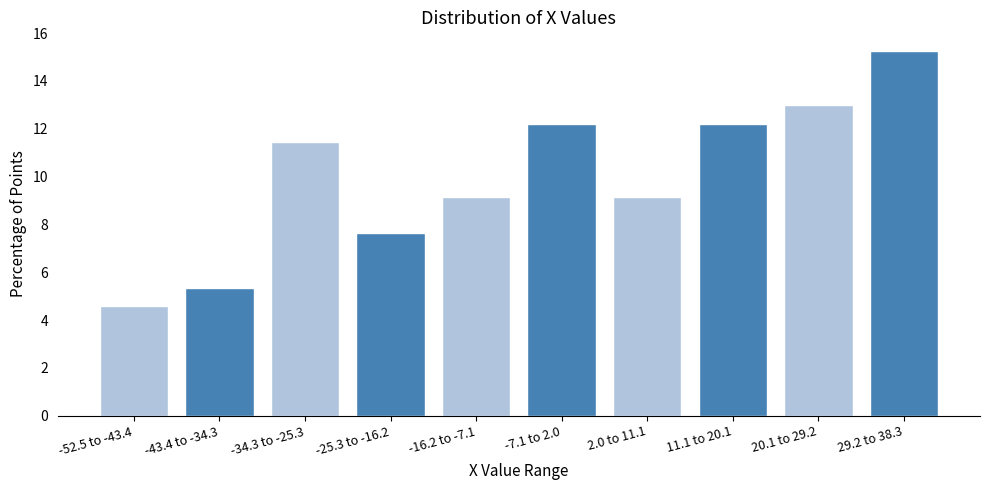

Reading left to right, list all the values displayed in this chart.

4.6	5.3	11.5	7.6	9.2	12.2	9.2	12.2	13.0	15.3